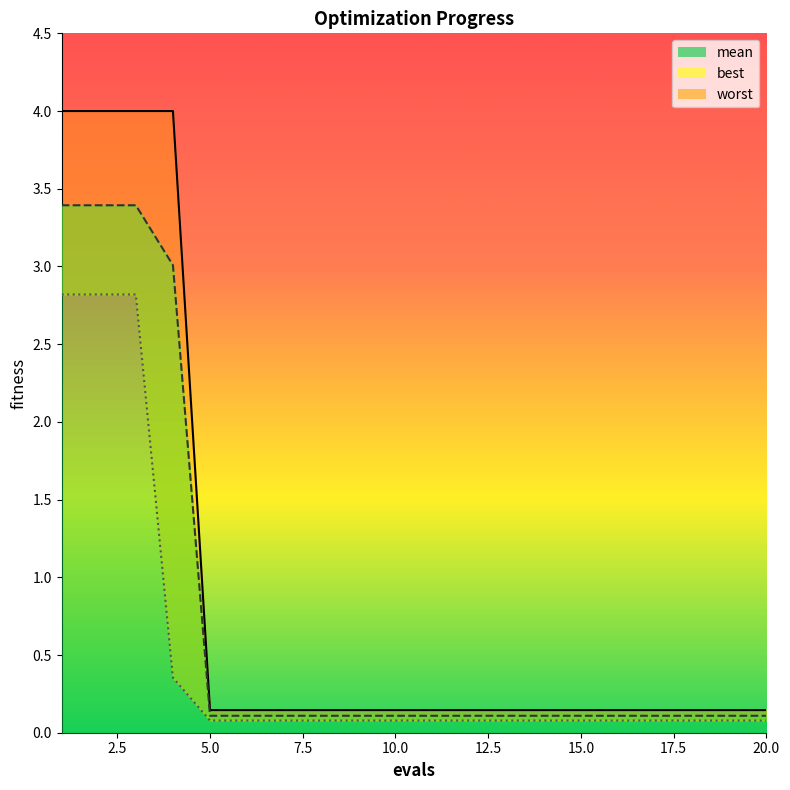

What is the average value of the mean_line series?

0.7